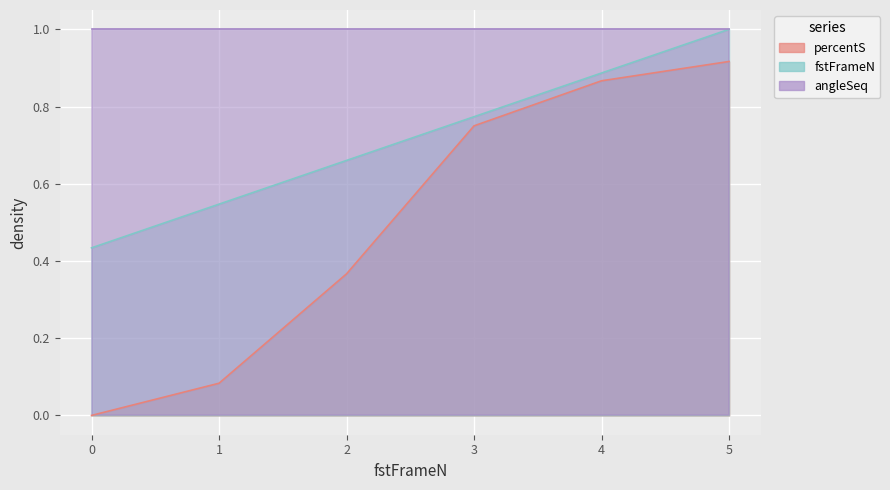

At which category is the sum across all series the highest?

5